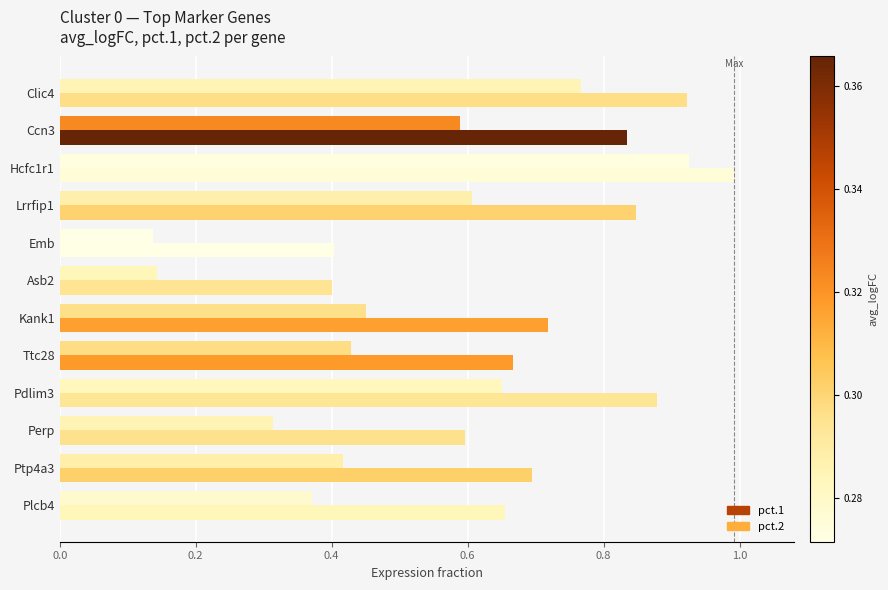

Count the number of data series in this chart.

2